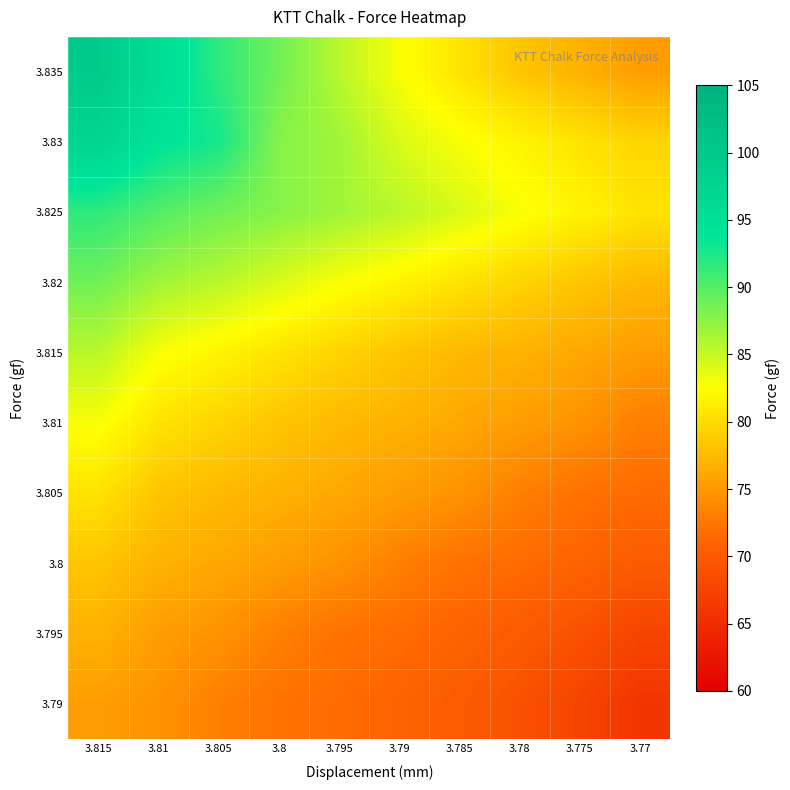

Which category has the lowest value across all series?

3.77